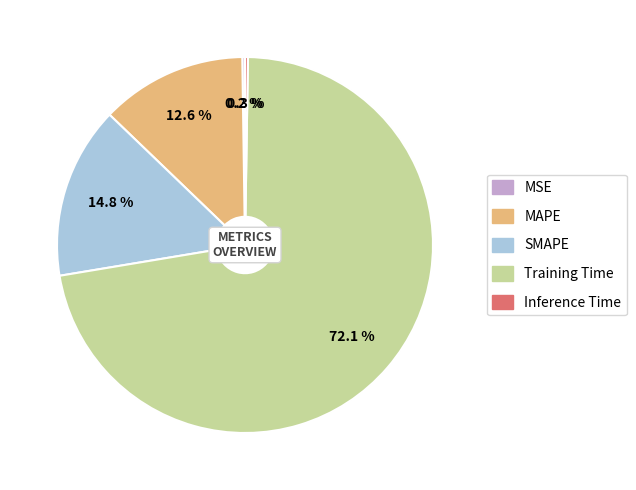

Does Training Time account for over 50% of the chart?

Yes